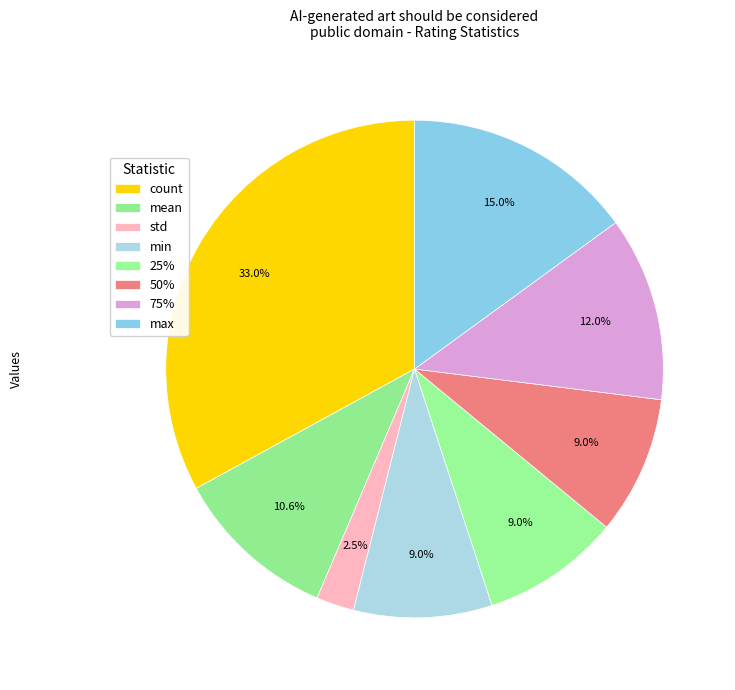

How many segments does this pie chart have?

8